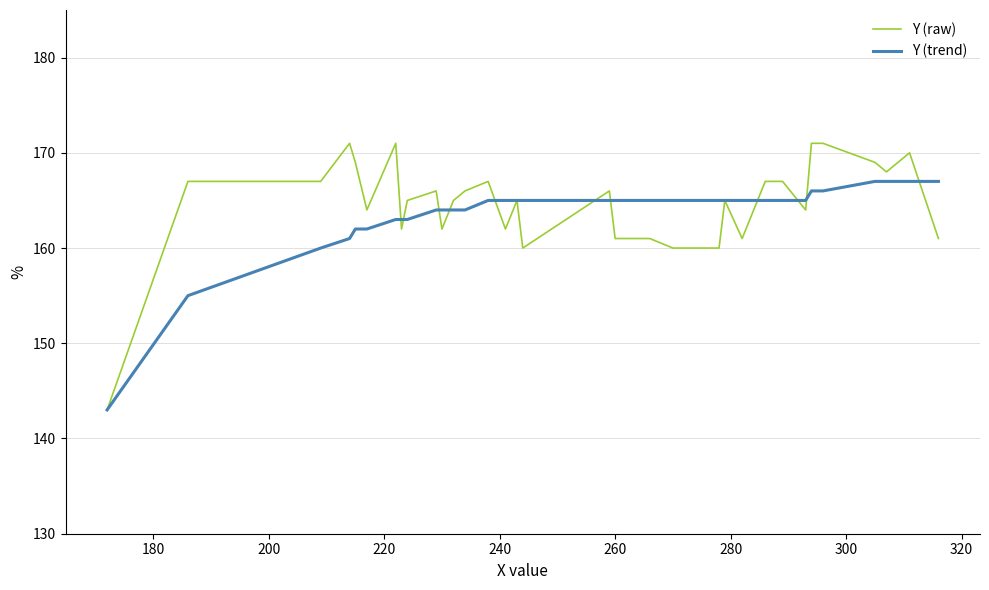

How many categories are shown in the chart?

34